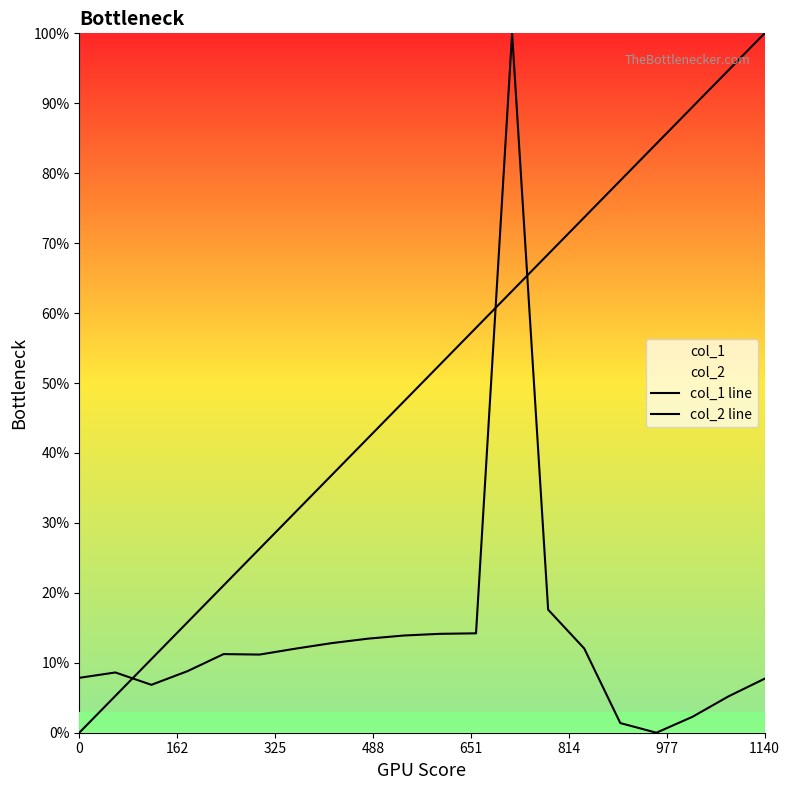

Which series has the largest range (max minus min)?

col_1 line